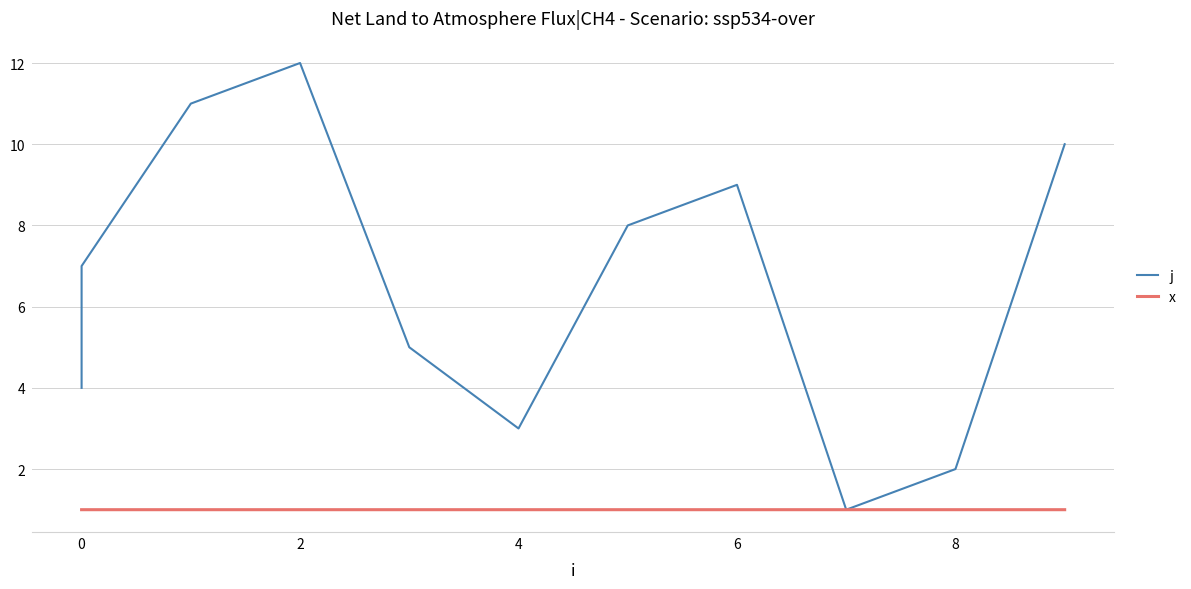

List the series in order of their overall mean, lowest first.

x, j